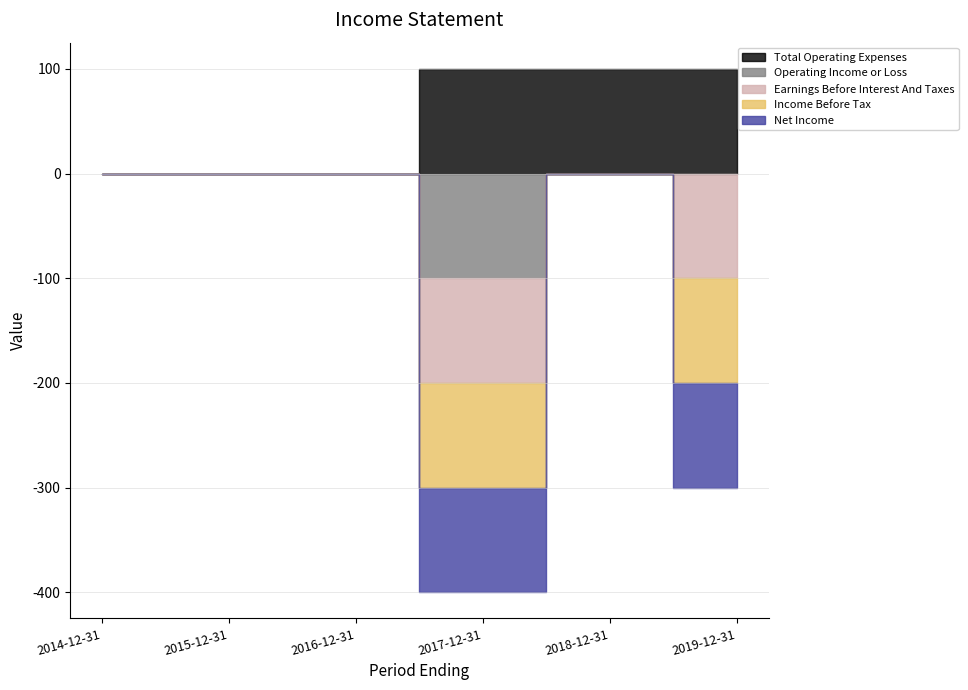

Rank the series by their maximum value, from lowest to highest.

Operating Income or Loss, Earnings Before Interest And Taxes, Income Before Tax, Net Income, Total Operating Expenses